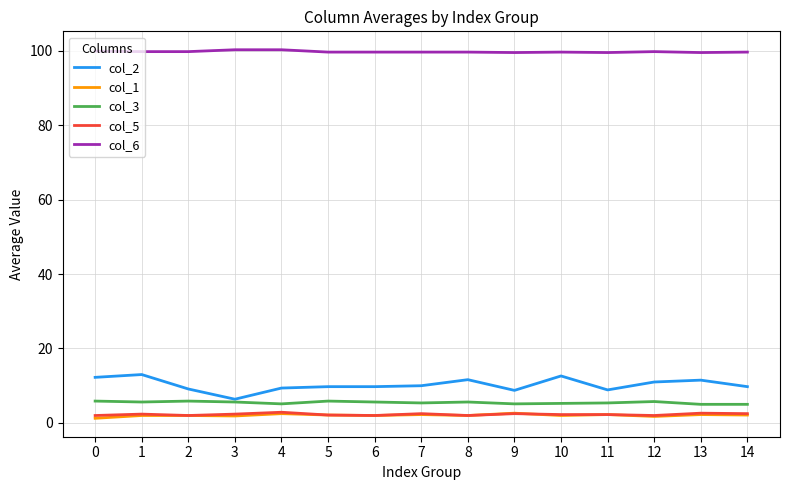

The value of col_6 at 4 is 100.2. True or false?

True